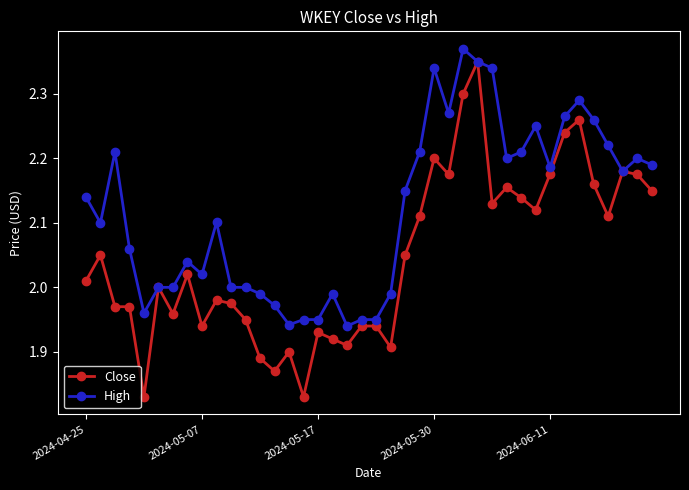

True or false: Close has more than 1 interior local peaks.

True